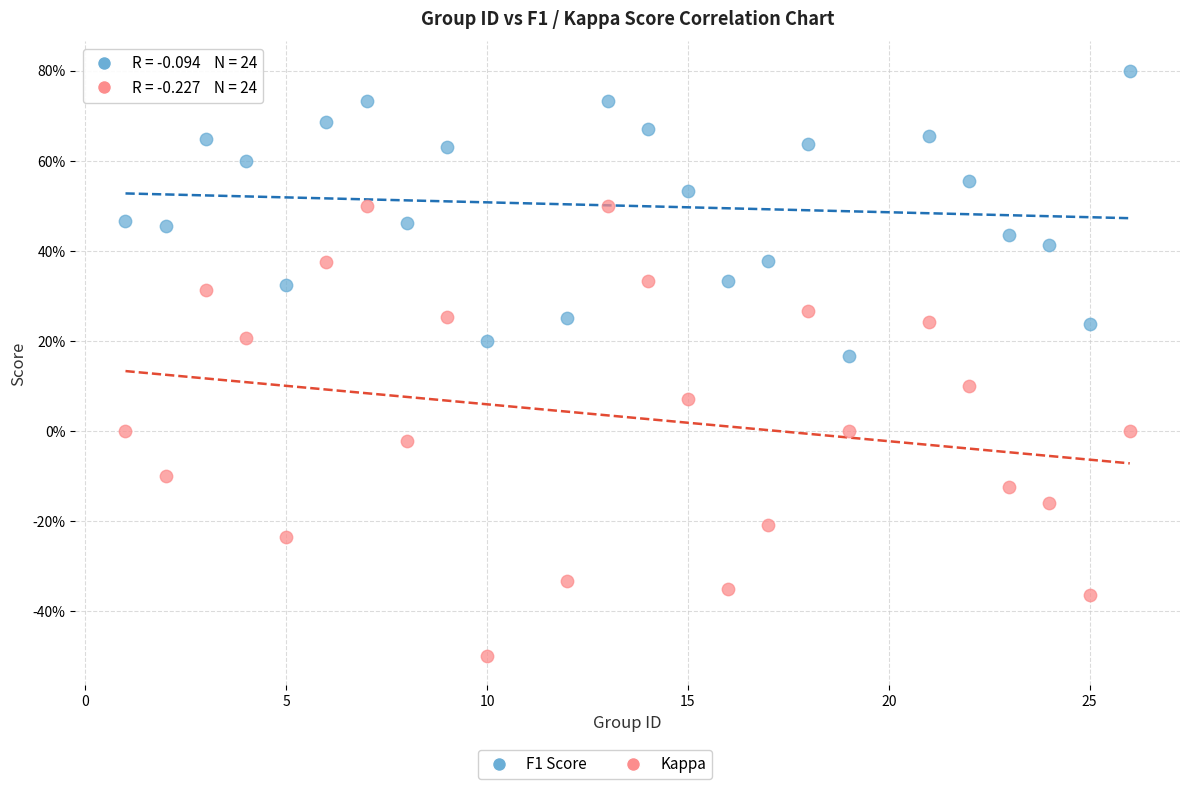

Which series reaches the maximum Y coordinate?

F1 Score